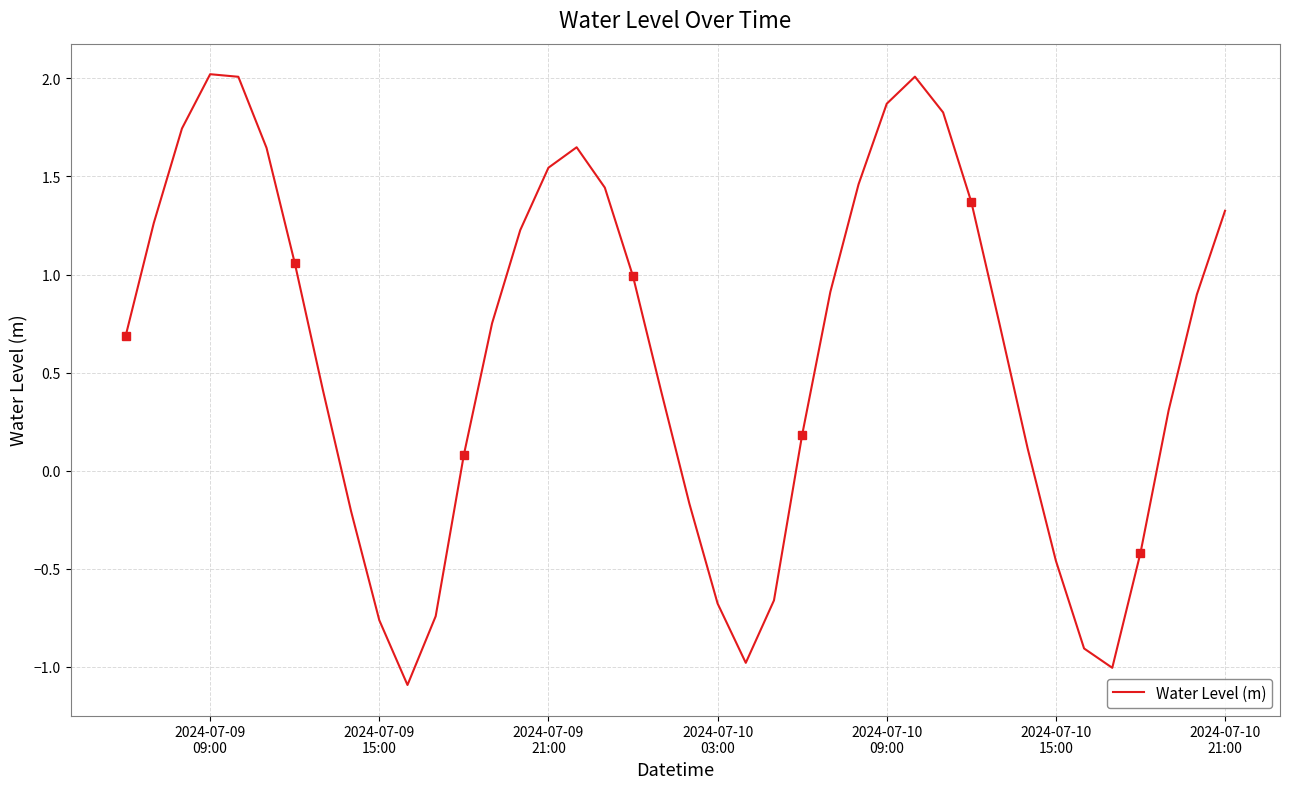

Reading left to right, what are all the values shown in this chart?

0.7	1.3	1.7	2.0	2.0	1.6	1.1	0.4	-0.2	-0.8	-1.1	-0.7	0.1	0.8	1.2	1.5	1.6	1.4	1.0	0.4	-0.2	-0.7	-1.0	-0.7	0.2	0.9	1.5	1.9	2.0	1.8	1.4	0.7	0.1	-0.5	-0.9	-1.0	-0.4	0.3	0.9	1.3